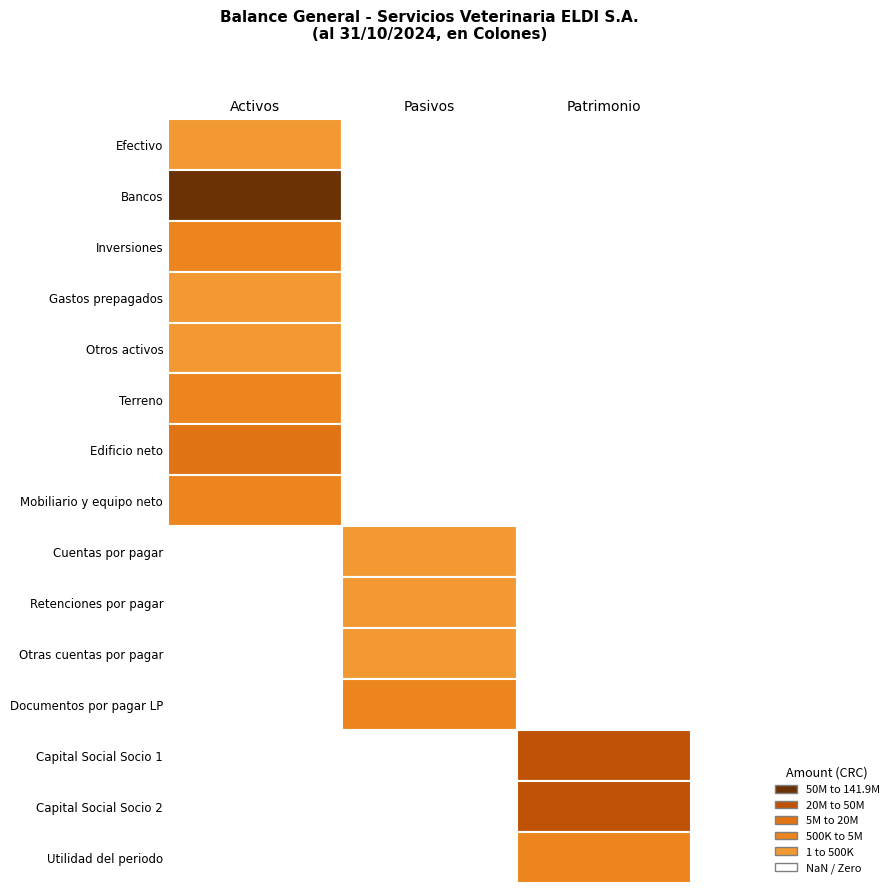

The value of Efectivo at 2 is 0. True or false?

True